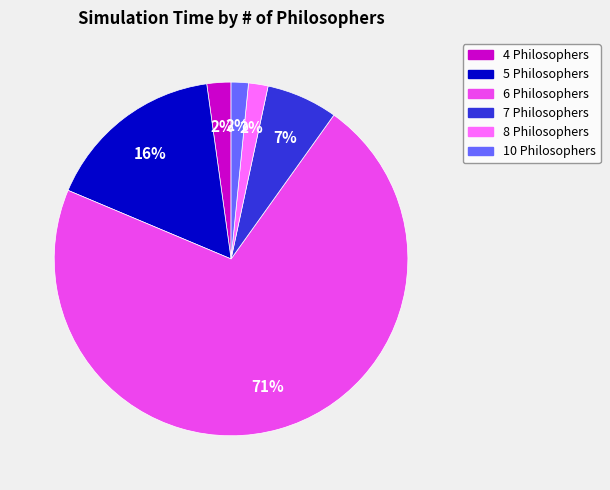

To the nearest percent, what is the average slice percentage?

17%